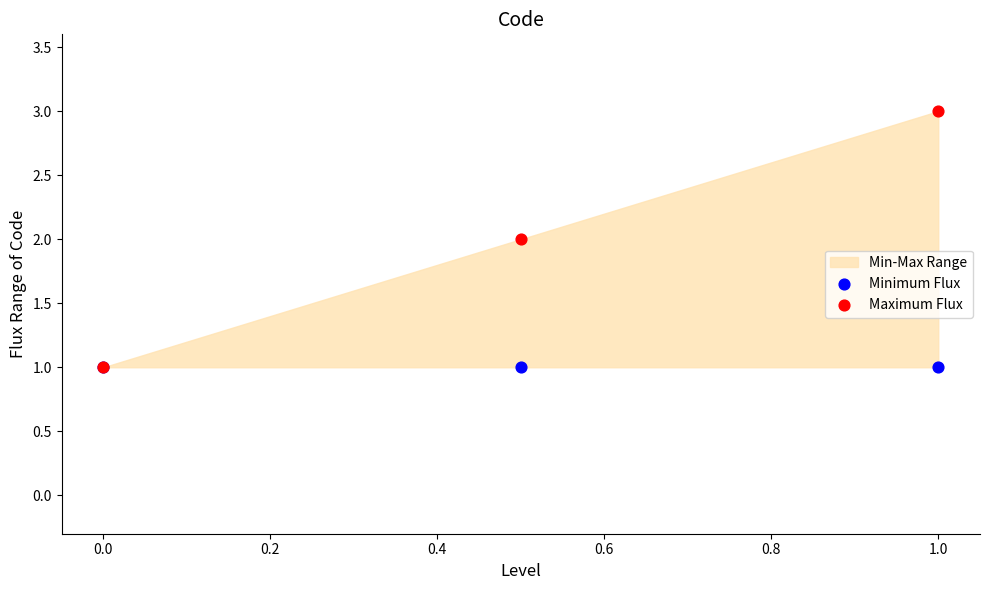

Which series has the widest spread of Y values?

Maximum Flux